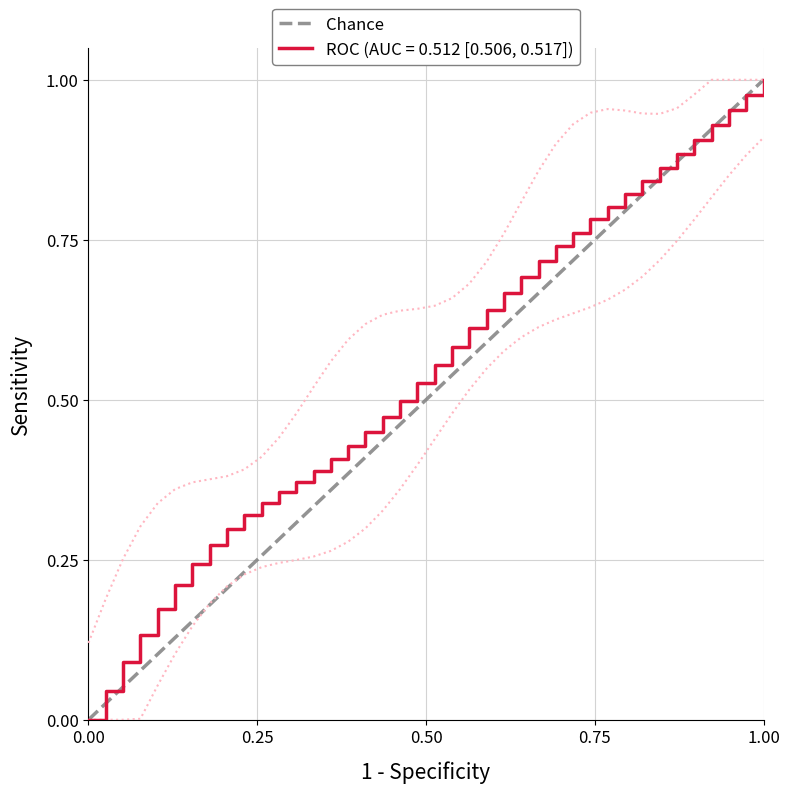

The chart shows a value of 1 at 1.00. True or false?

False